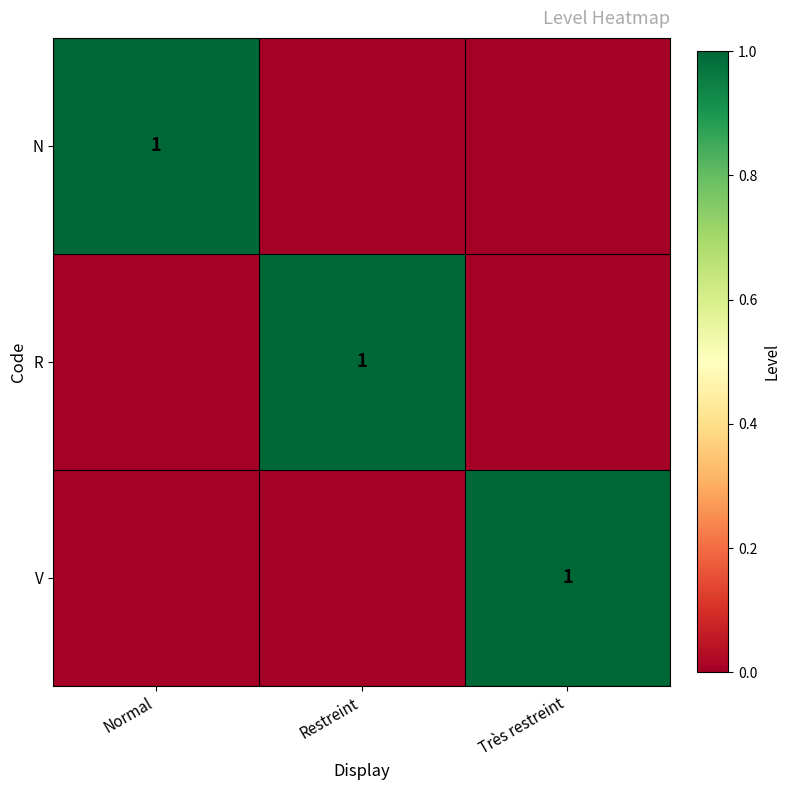

Which series changed the most between Restreint and Très restreint?

R